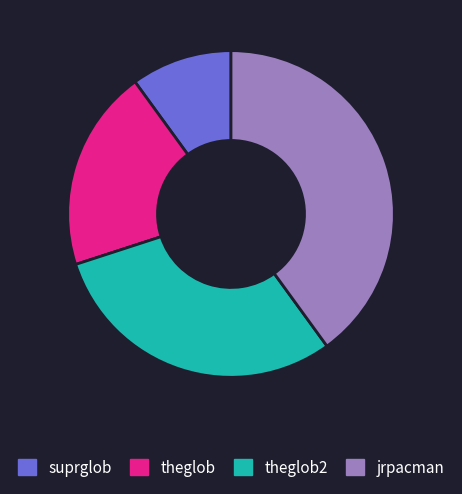

Count the number of slices in the pie.

4